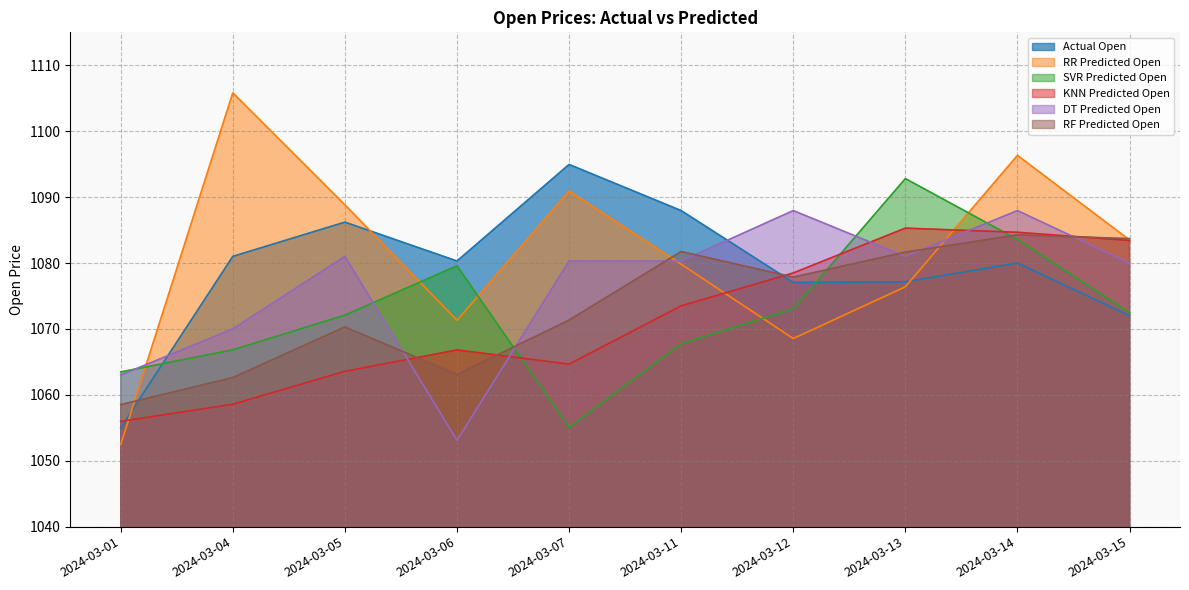

What is the sum of all RF Predicted Open values?

10735.1